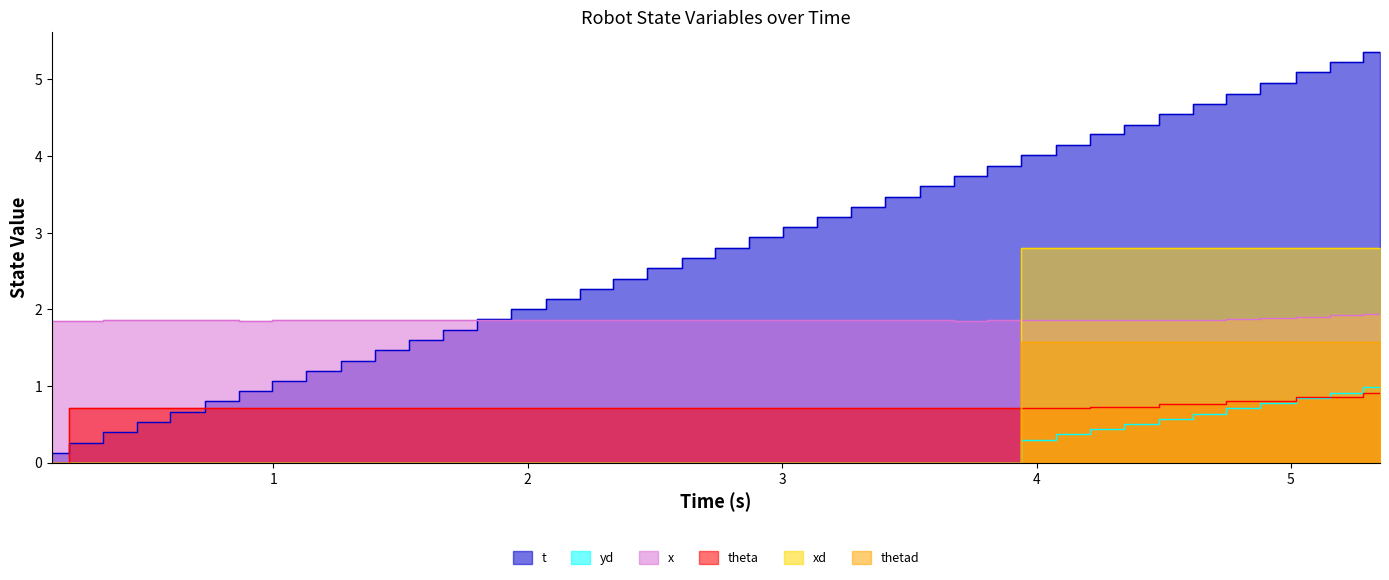

True or false: yd has more than 0 interior local peaks.

False